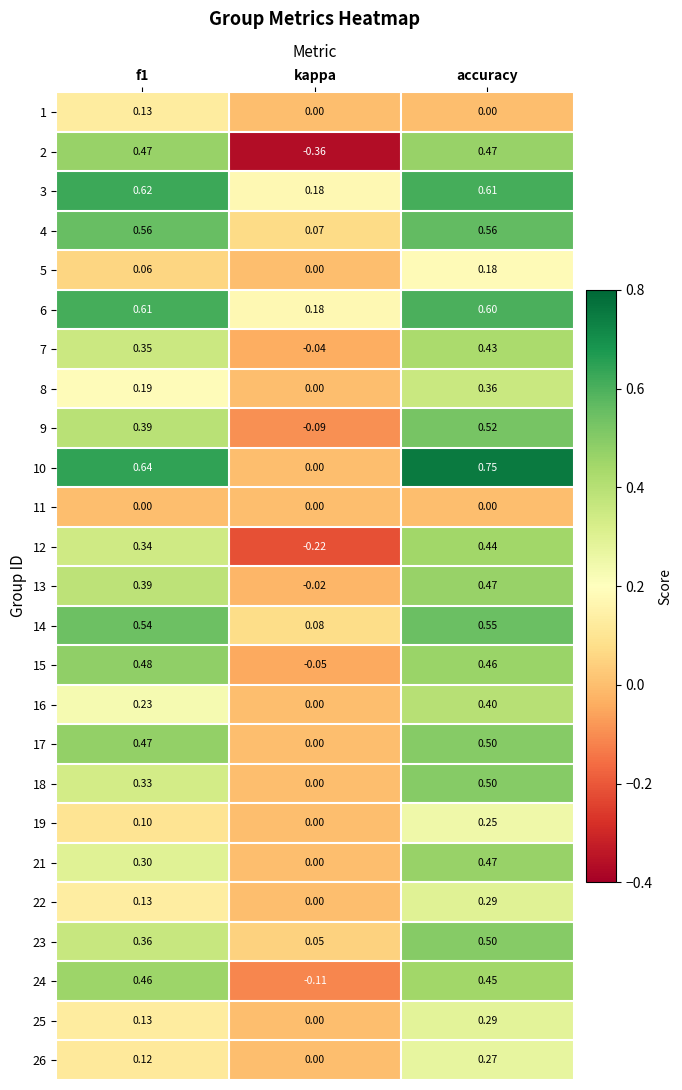

Which category has the lowest value across all series?

kappa